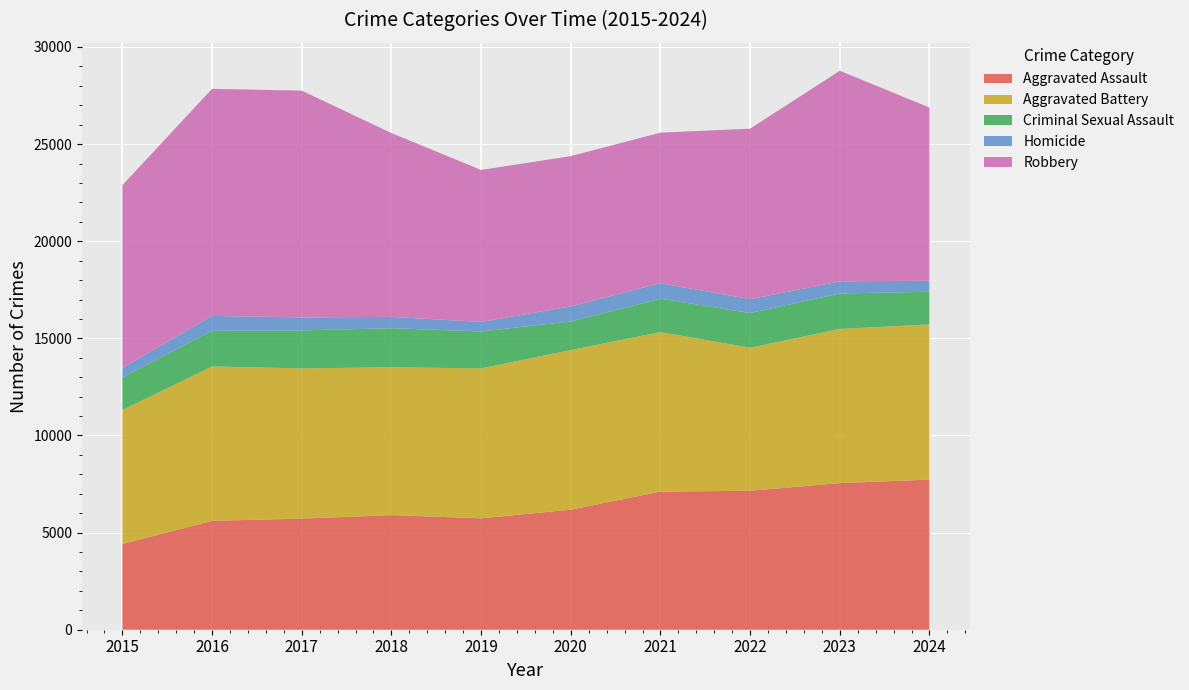

Reading left to right, list all the values displayed in this chart.

Aggravated Assault: 4412	5608	5719	5899	5735	6180	7111	7153	7549	7730
Aggravated Battery: 6901	7944	7736	7611	7719	8218	8212	7364	7936	7988
Criminal Sexual Assault: 1679	1834	1954	2013	1900	1473	1720	1786	1827	1680
Homicide: 488	770	668	583	491	773	799	714	619	572
Robbery: 9406	11691	11677	9464	7825	7739	7749	8777	10845	8913